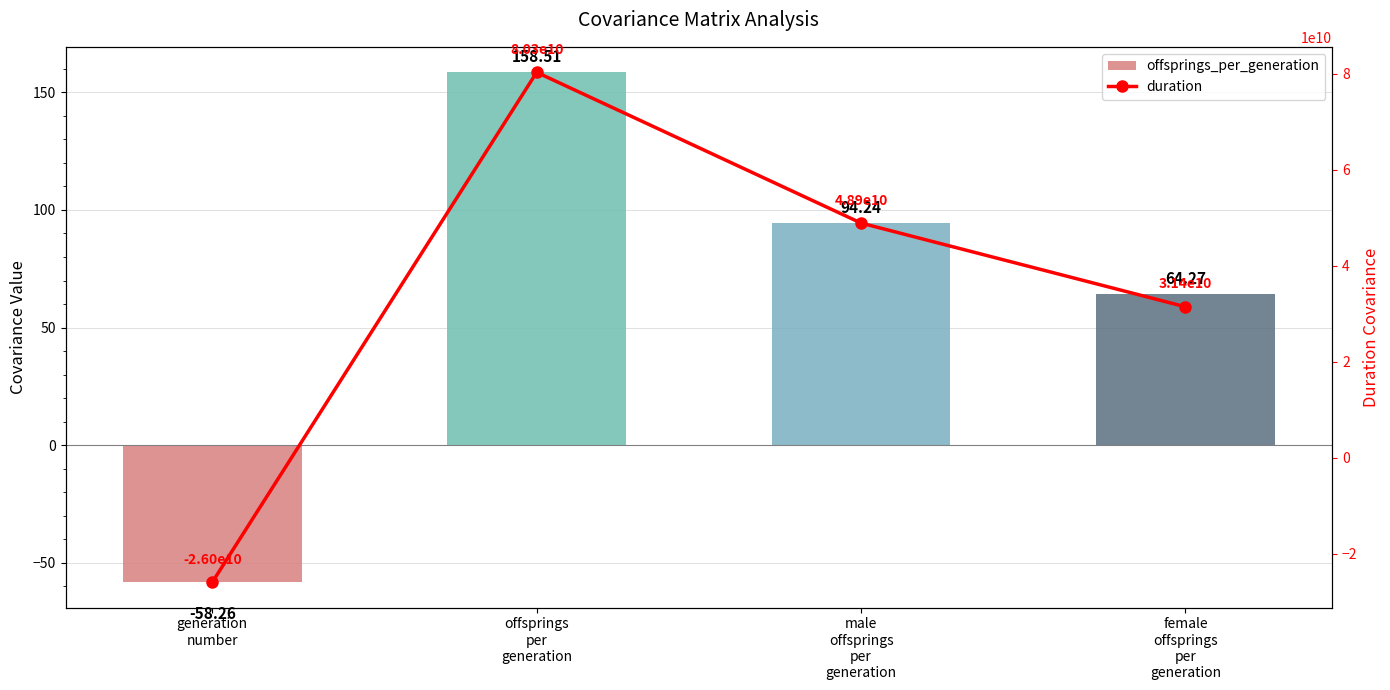

The value of offsprings_per_generation at male
offsprings
per
generation is 51.9. True or false?

False